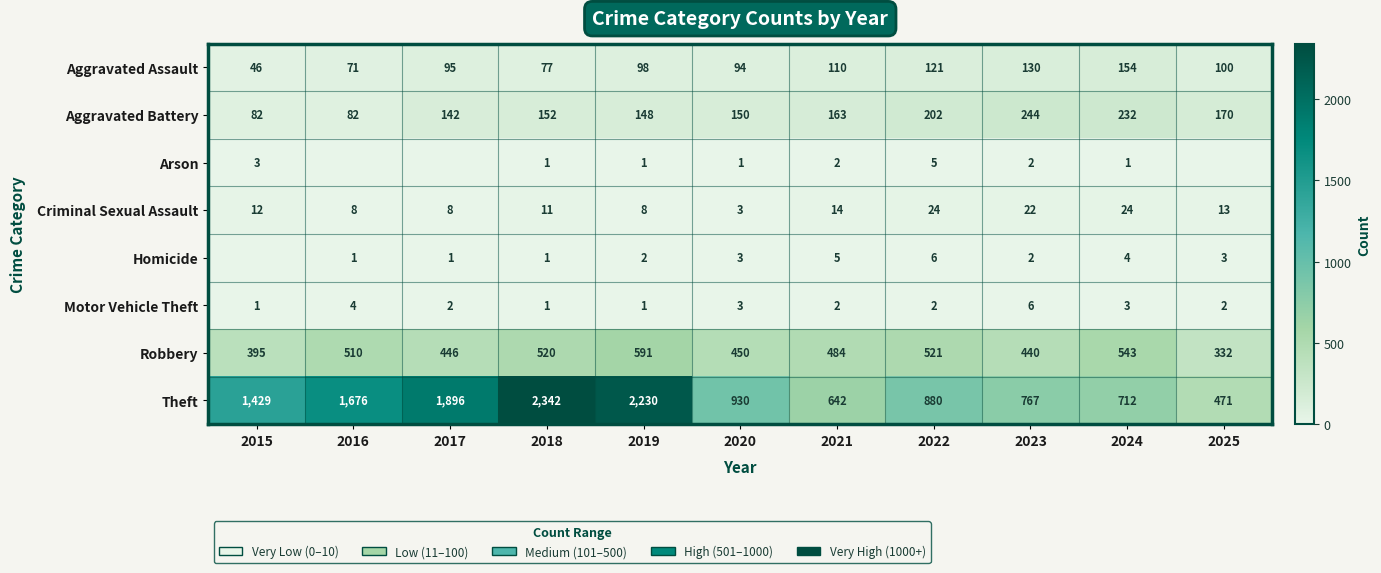

What is the approximate value of Aggravated Assault at 2021, to the nearest 5?

110